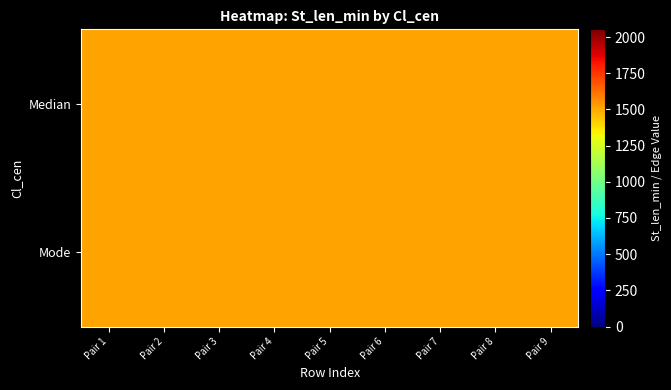

List the series in order of their peak value, lowest first.

Mode, Median